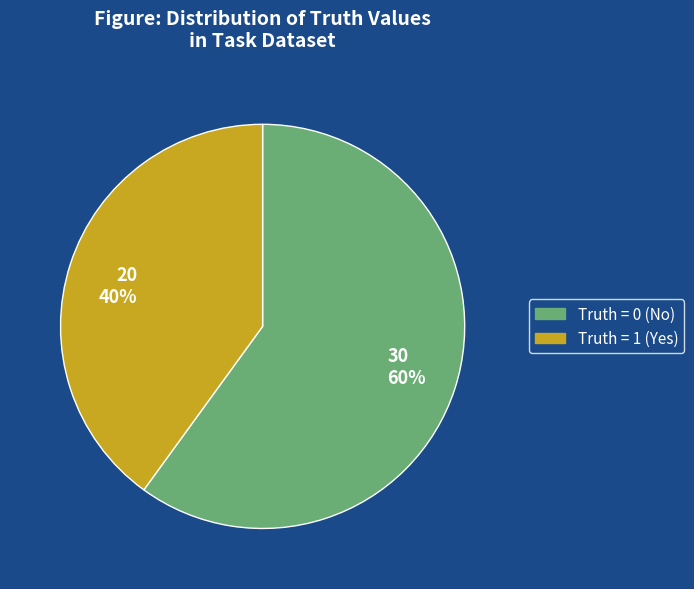

What is the ratio of the value at 30 60% to the value at 20 40%?

1.5